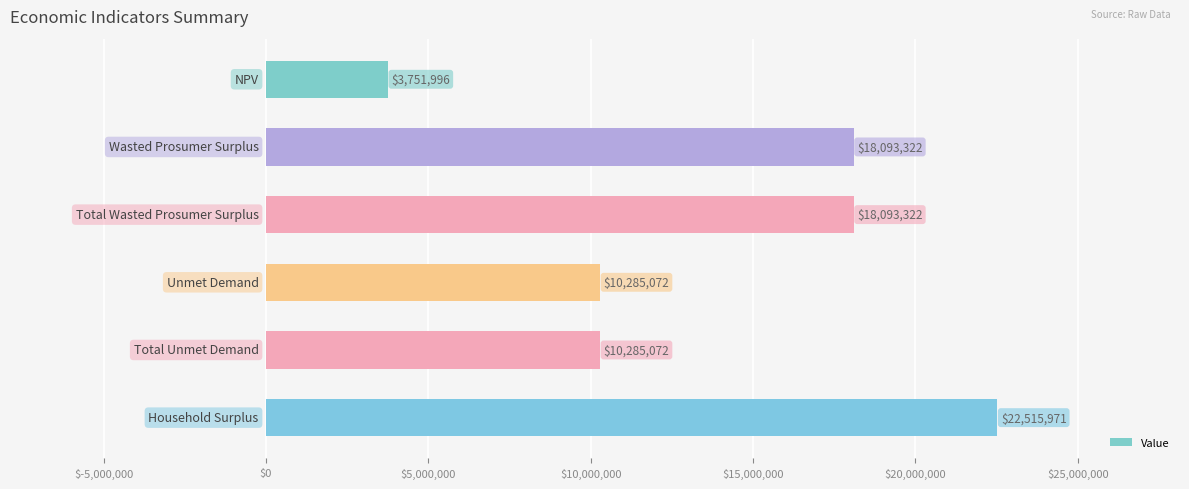

What is the greatest value displayed?

22515970.9